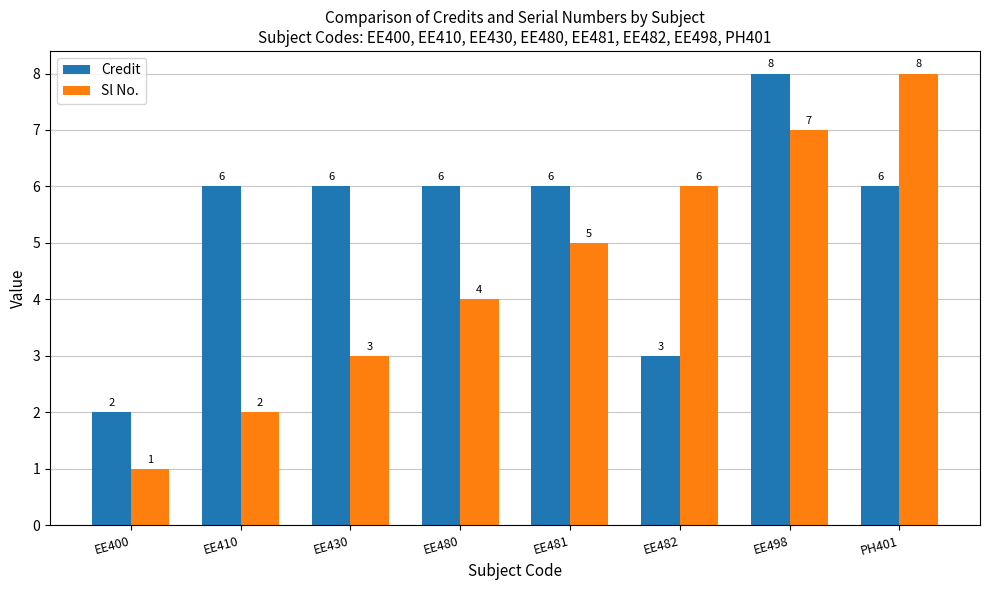

Read the Sl No. value at EE430.

3